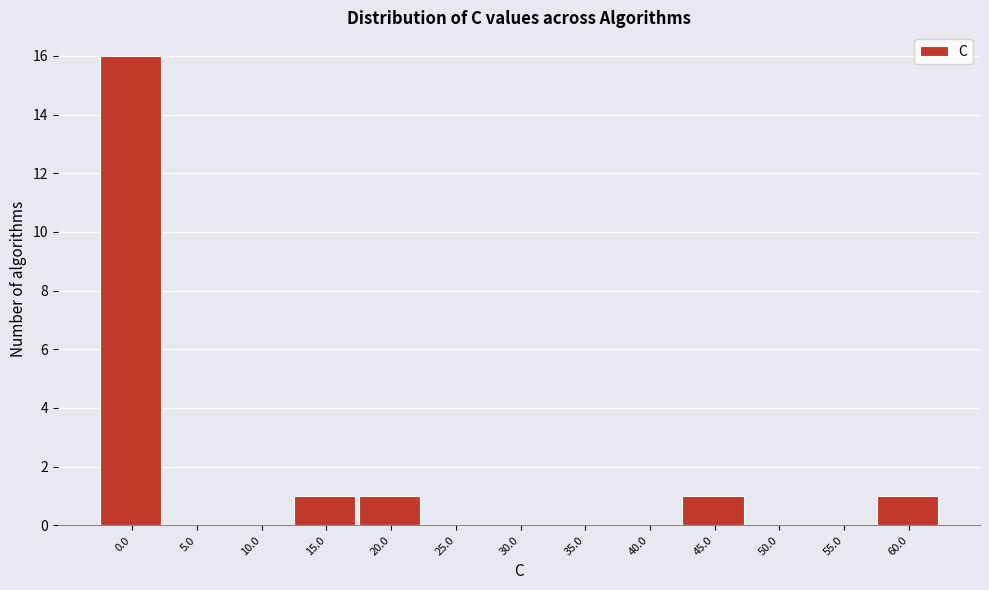

Reading left to right, what are all the values shown in this chart?

0.0=16	5.0=0	10.0=0	15.0=1	20.0=1	25.0=0	30.0=0	35.0=0	40.0=0	45.0=1	50.0=0	55.0=0	60.0=1